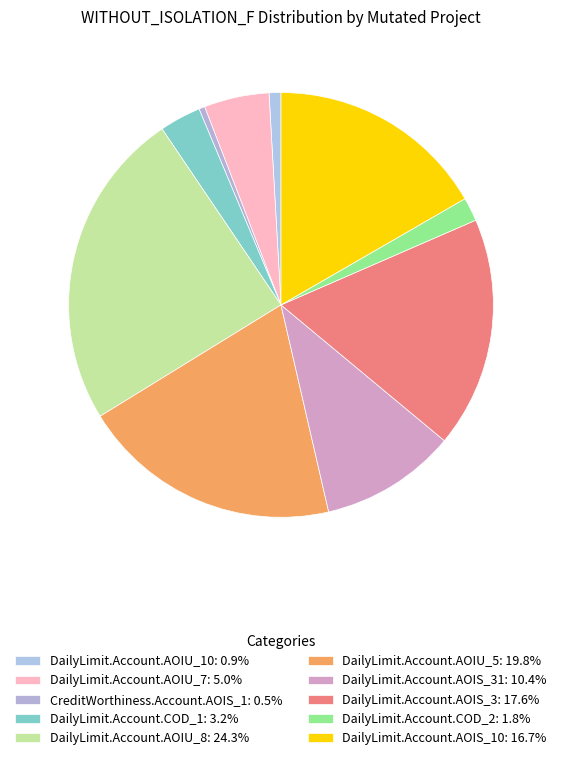

Which category has the biggest portion of the pie?

DailyLimit.Account.AOIU_8